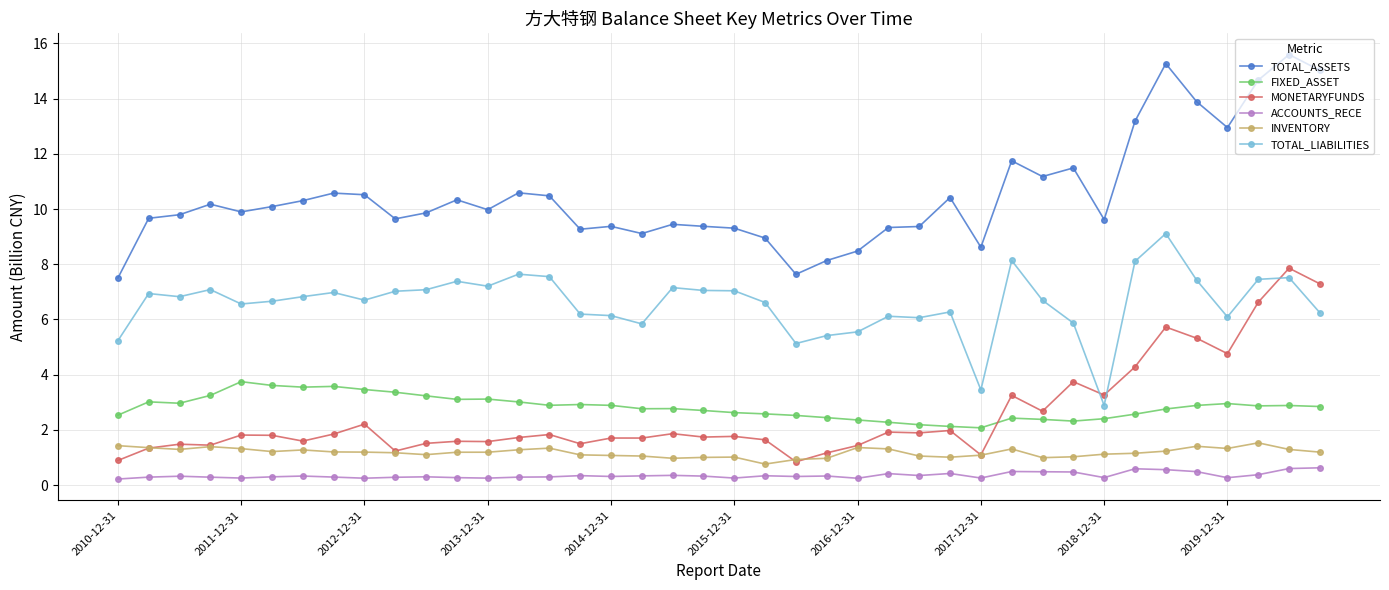

True or false: FIXED_ASSET has more than 0 interior local peaks.

True